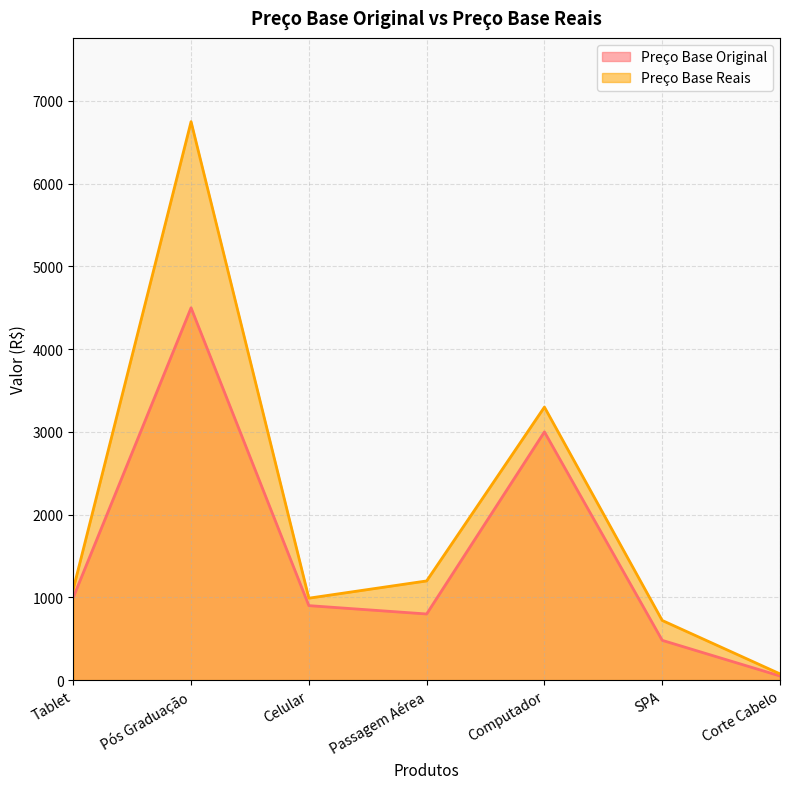

What is the highest value of the Preço Base Reais series?

6750.0